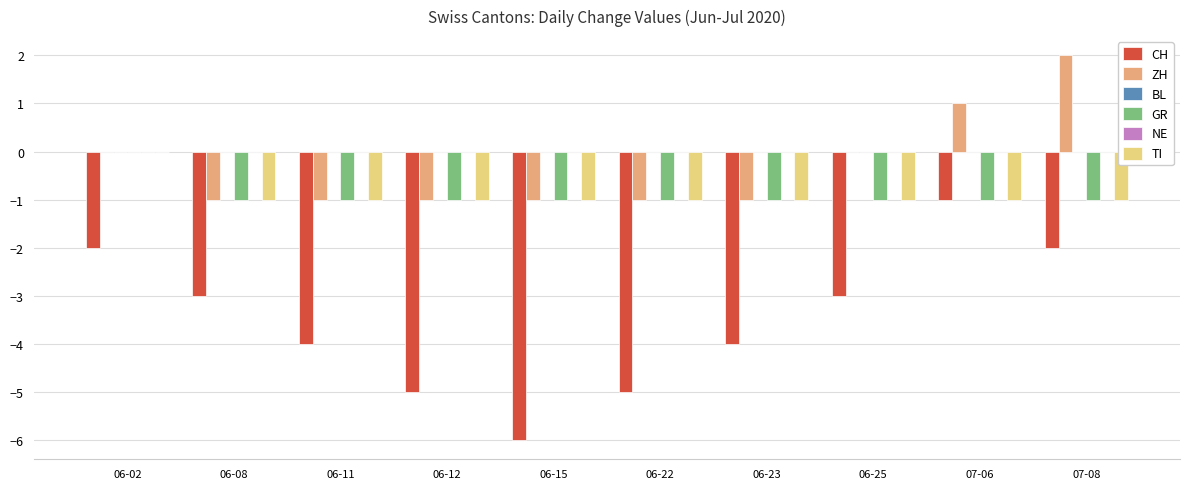

Is the value of NE at 06-25 greater than the value of TI at 07-06?

Yes